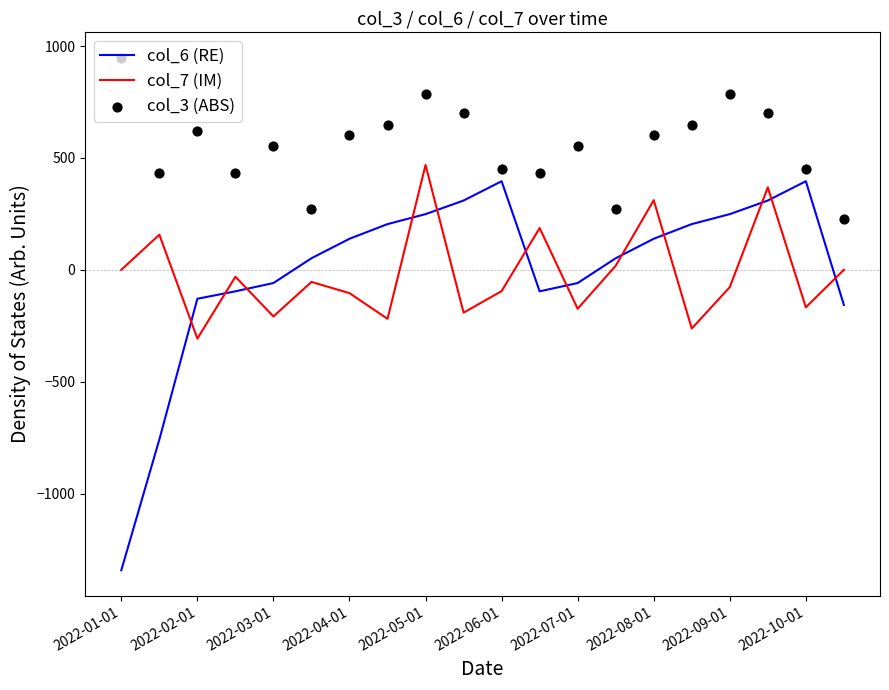

Is the value of col_6 (RE) at 2022-05-01 greater than the value of col_7 (IM) at 2022-05-01?

No